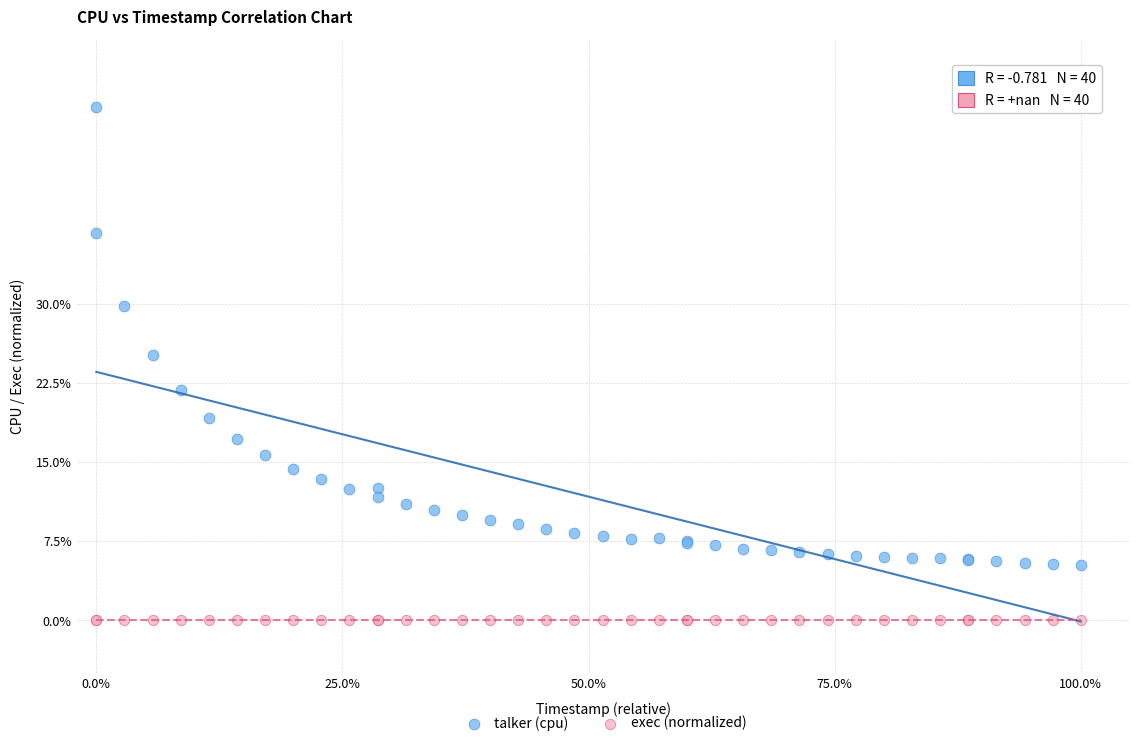

What are all the series names shown in the legend?

talker (cpu), exec (normalized)